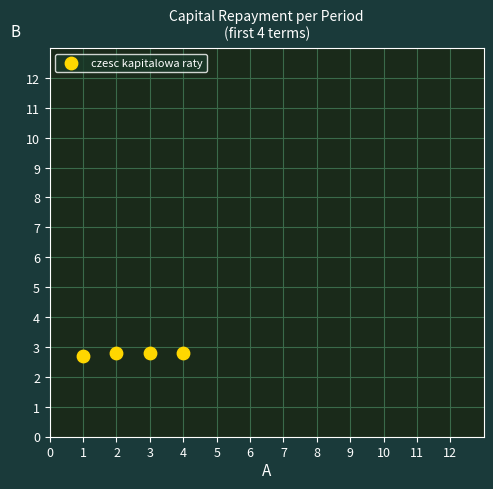

What is the average X value?

2.5